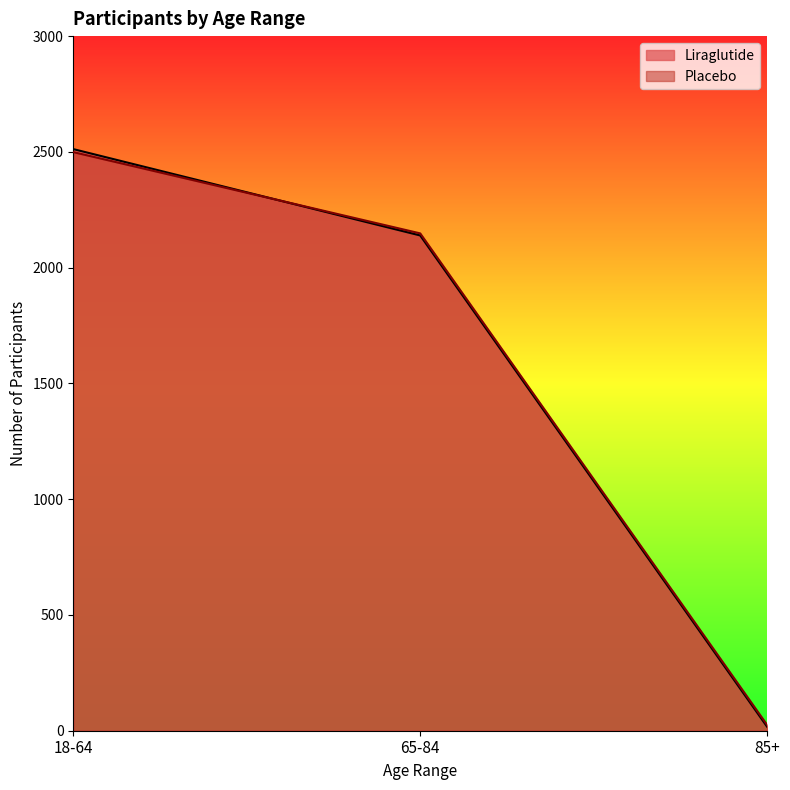

What are all the series names shown in the legend?

Liraglutide, Placebo